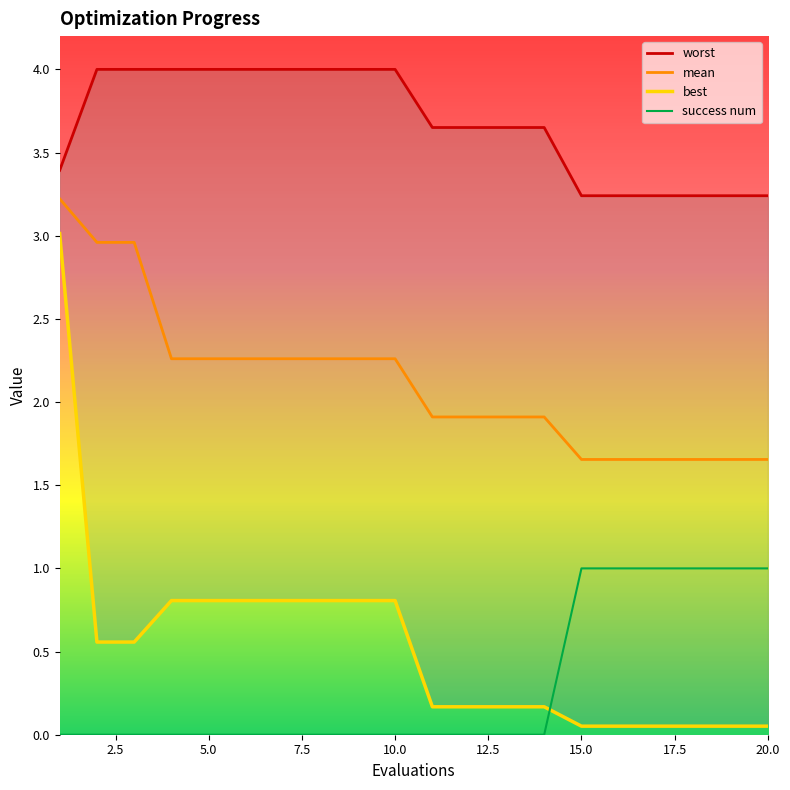

True or false: mean has more than 0 interior local peaks.

False